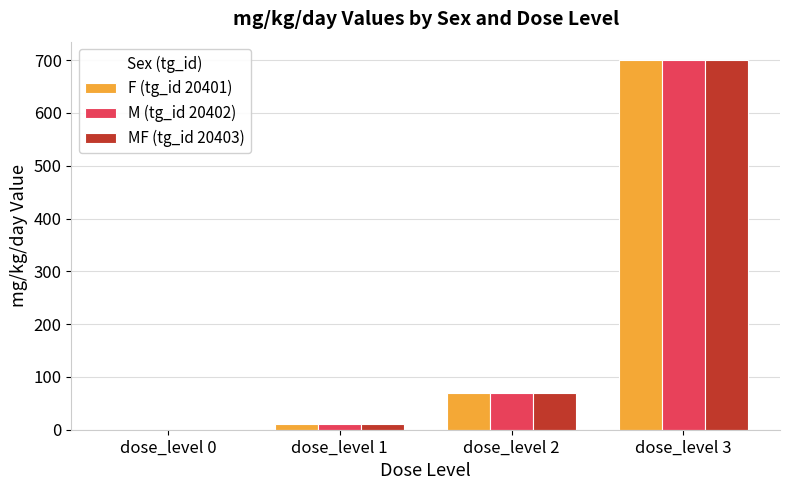

At which category is the sum across all series the highest?

dose_level 3